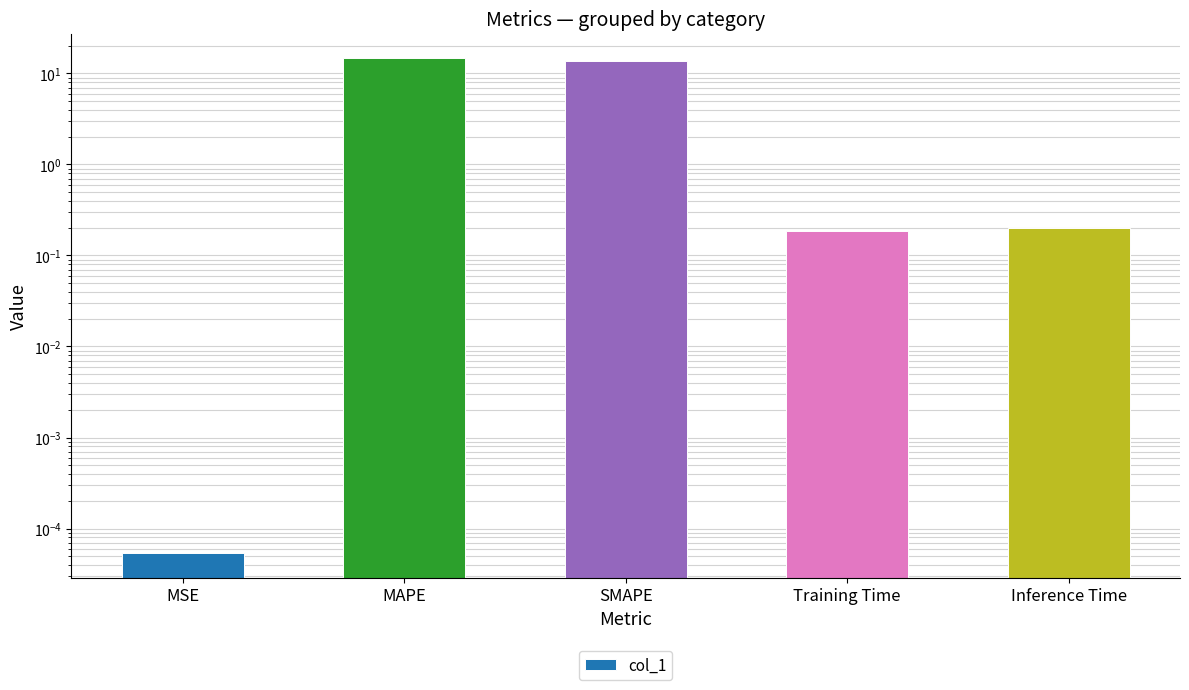

List the labels in order of value, largest first.

MAPE, SMAPE, Inference Time, Training Time, MSE